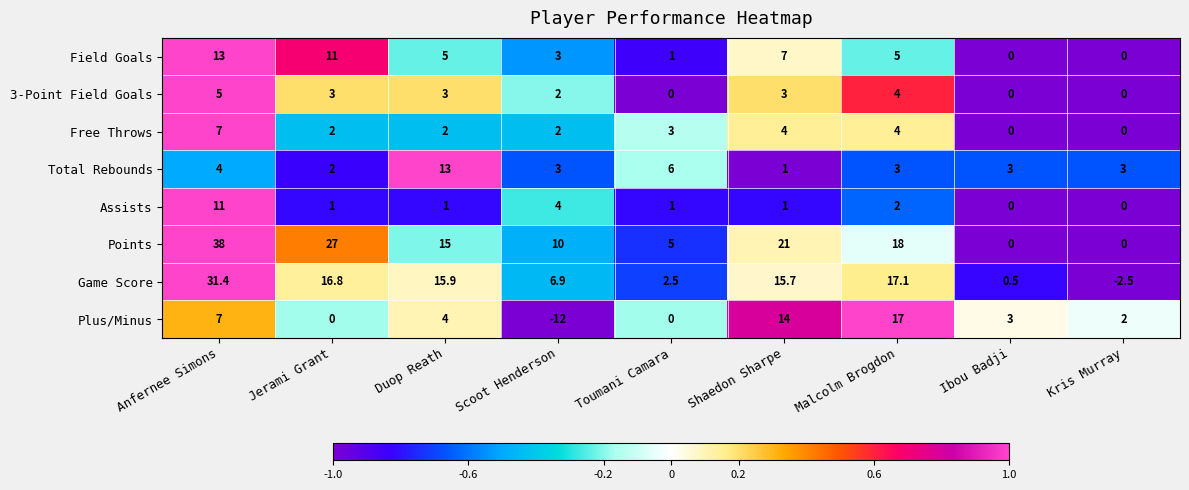

Where does the Game Score series first go above 15?

Anfernee Simons